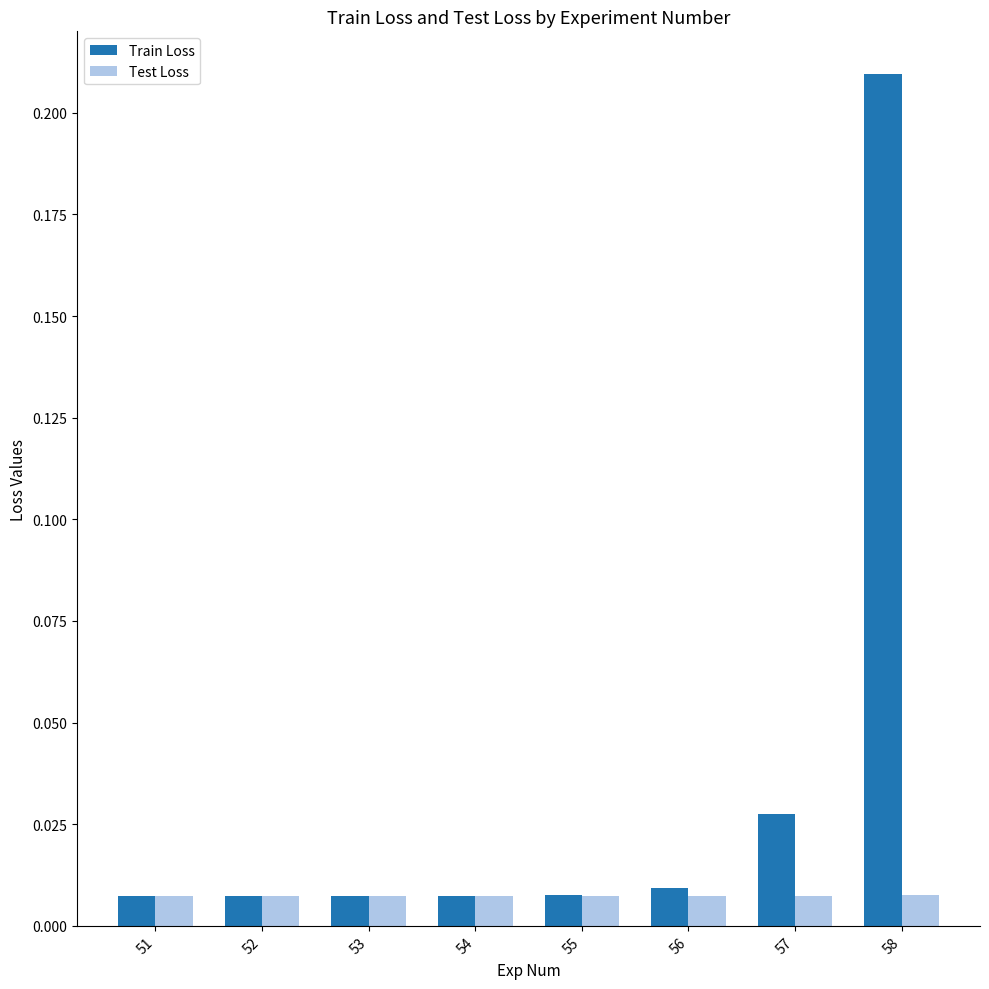

Rank the series by their maximum value, from highest to lowest.

Train Loss, Test Loss